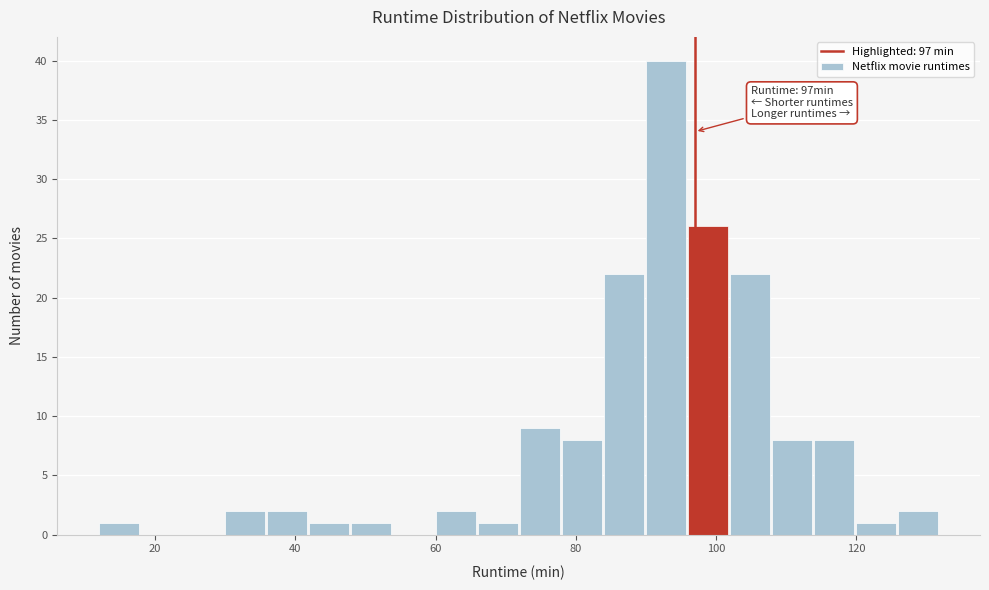

Read against the x-axis, roughly where is the centre of the tallest bar?

92